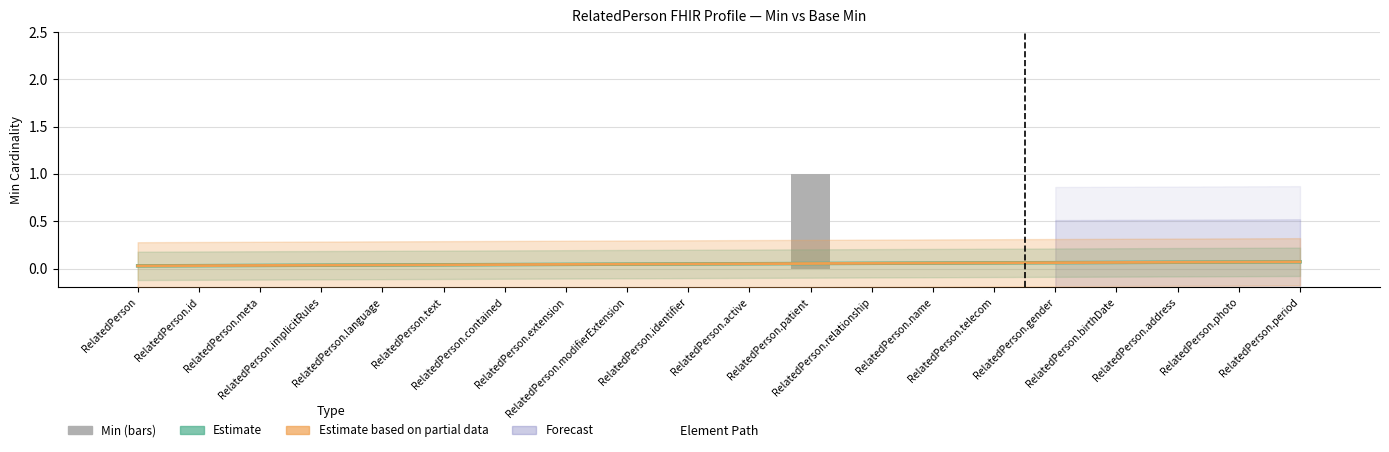

Which series has the widest spread of values?

Min